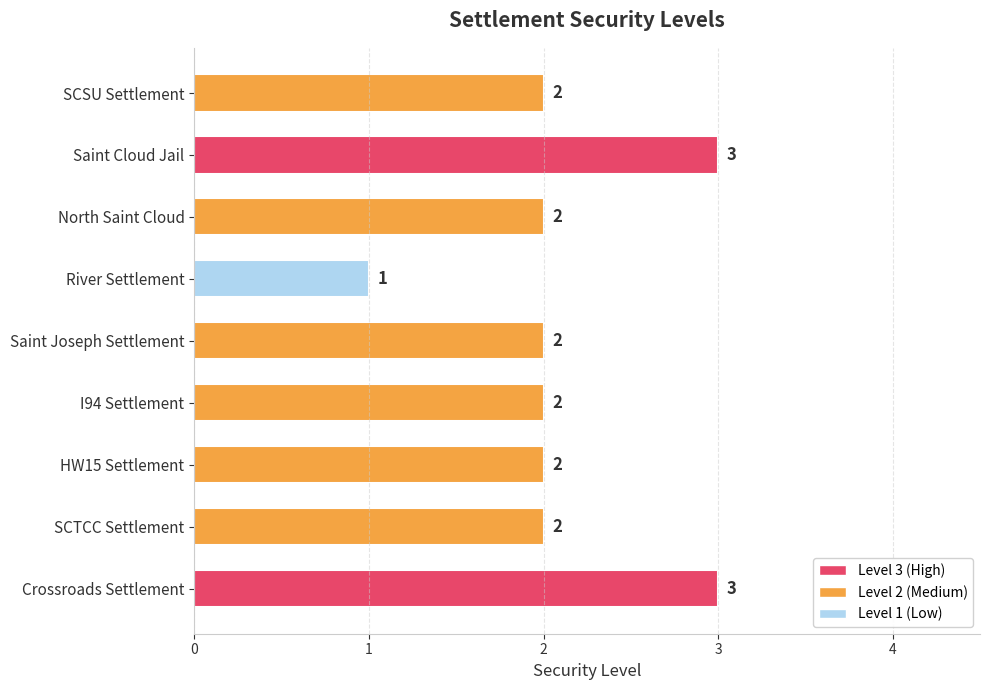

The chart shows a value of 4 at Saint Cloud Jail. True or false?

False